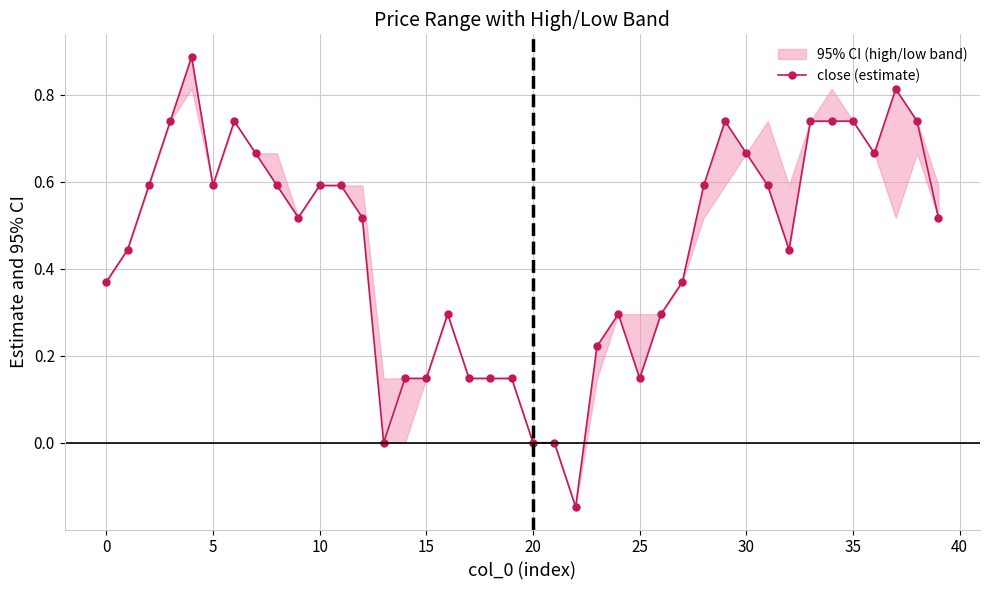

Count the number of values greater than 0.

36